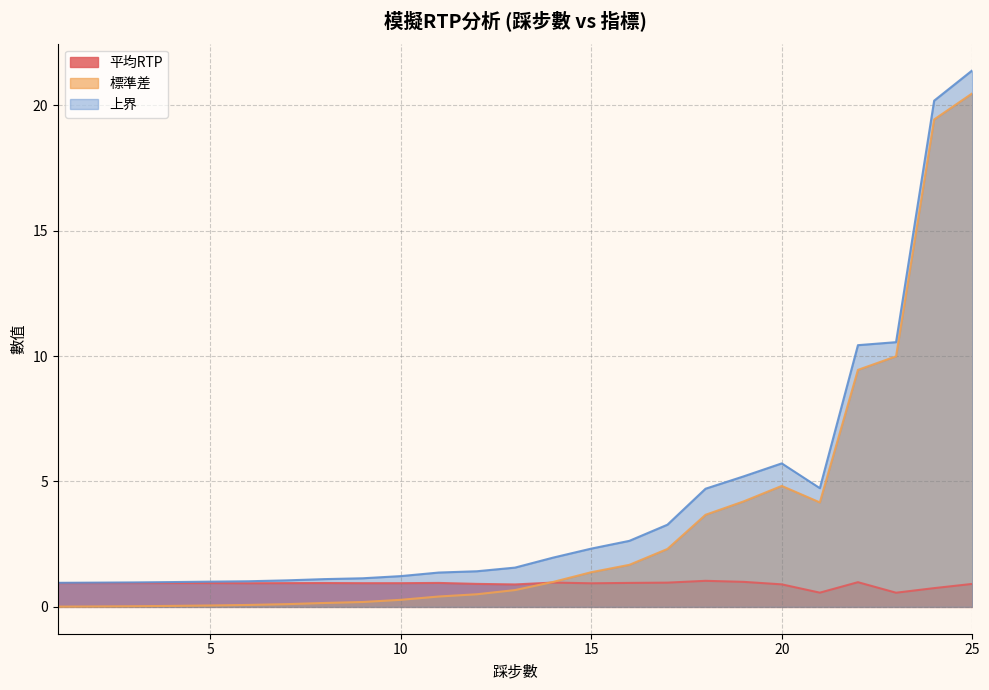

What is the value of the 平均RTP point at the 3rd from the left?

0.9